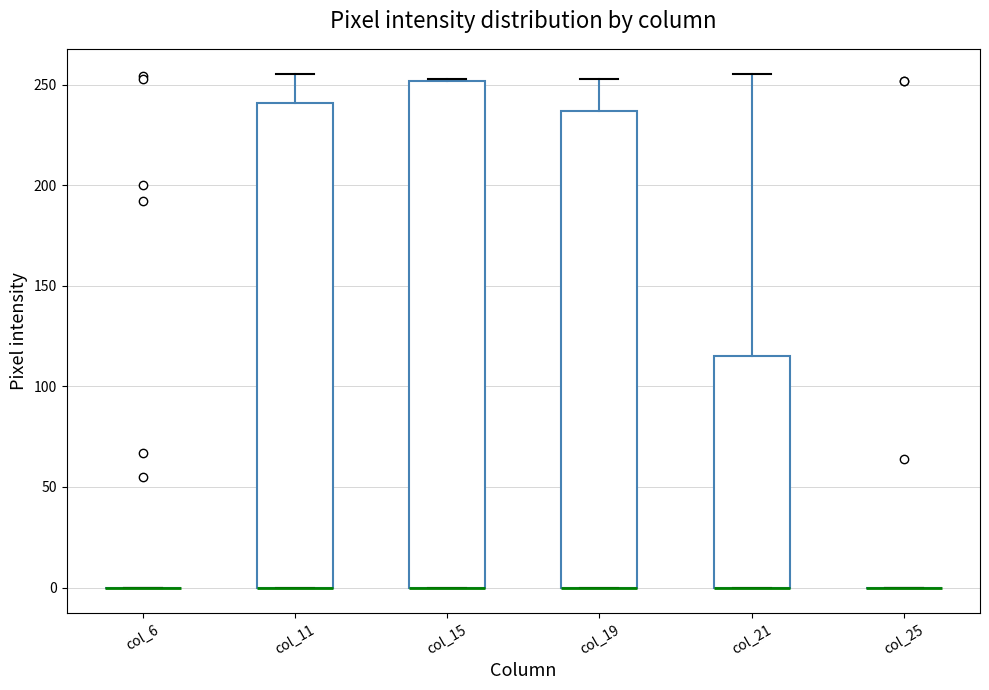

Which box is the tallest, from its lower edge to its upper edge?

col_15